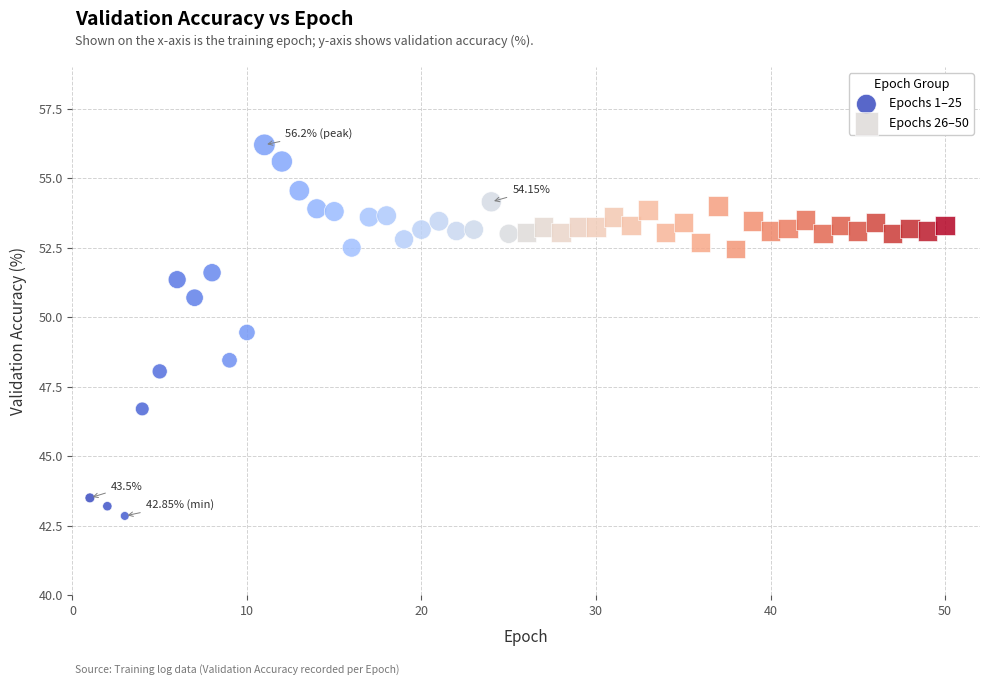

What are all the series names shown in the legend?

Epochs 1–25, Epochs 26–50